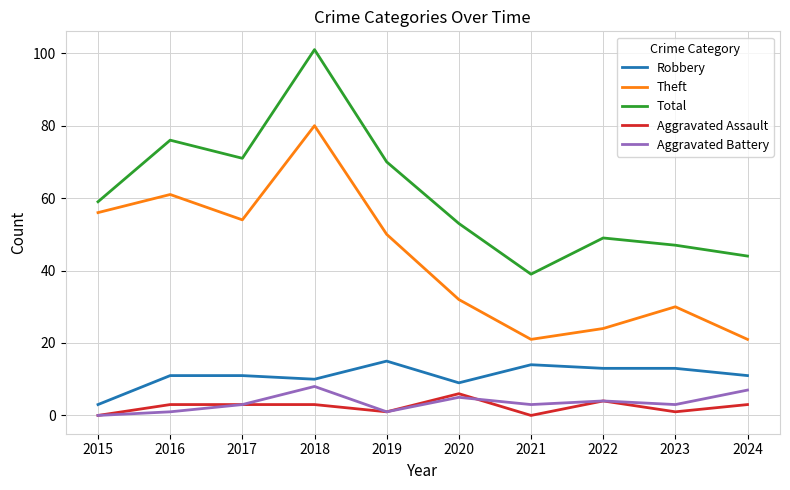

How many values in the Theft series are below 50?

5